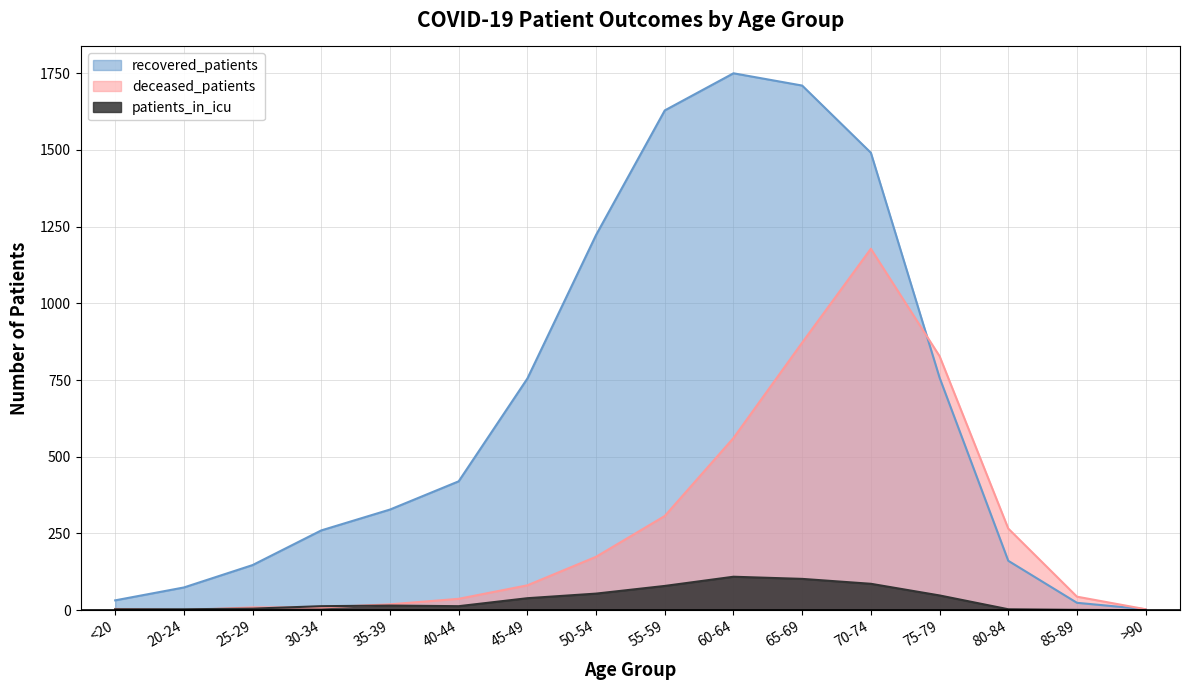

List the series in order of their peak value, highest first.

recovered_patients, deceased_patients, patients_in_icu